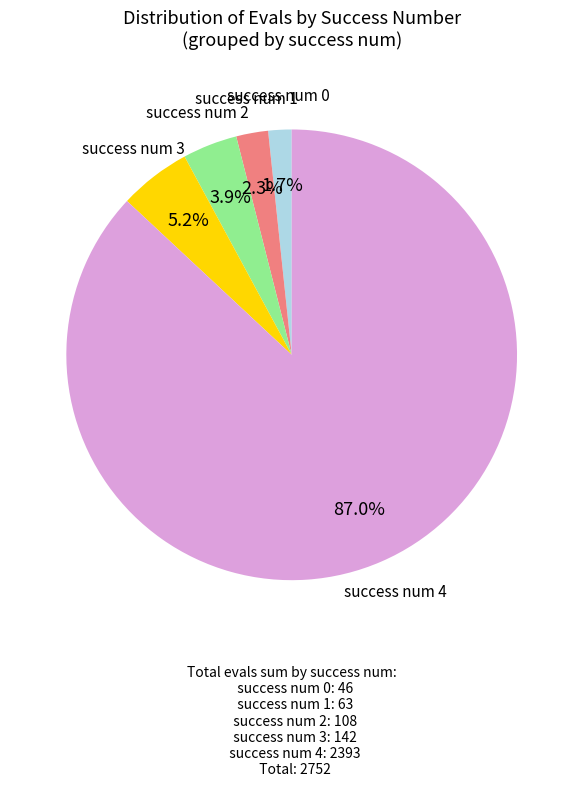

What is the smallest slice in the pie chart?

success num 0